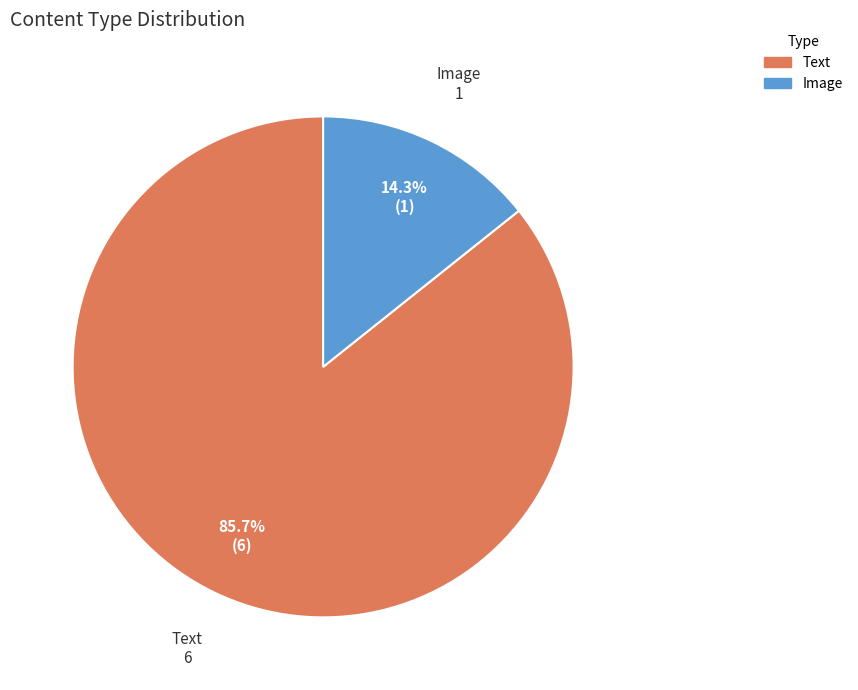

What is the smallest slice in the pie chart?

Image